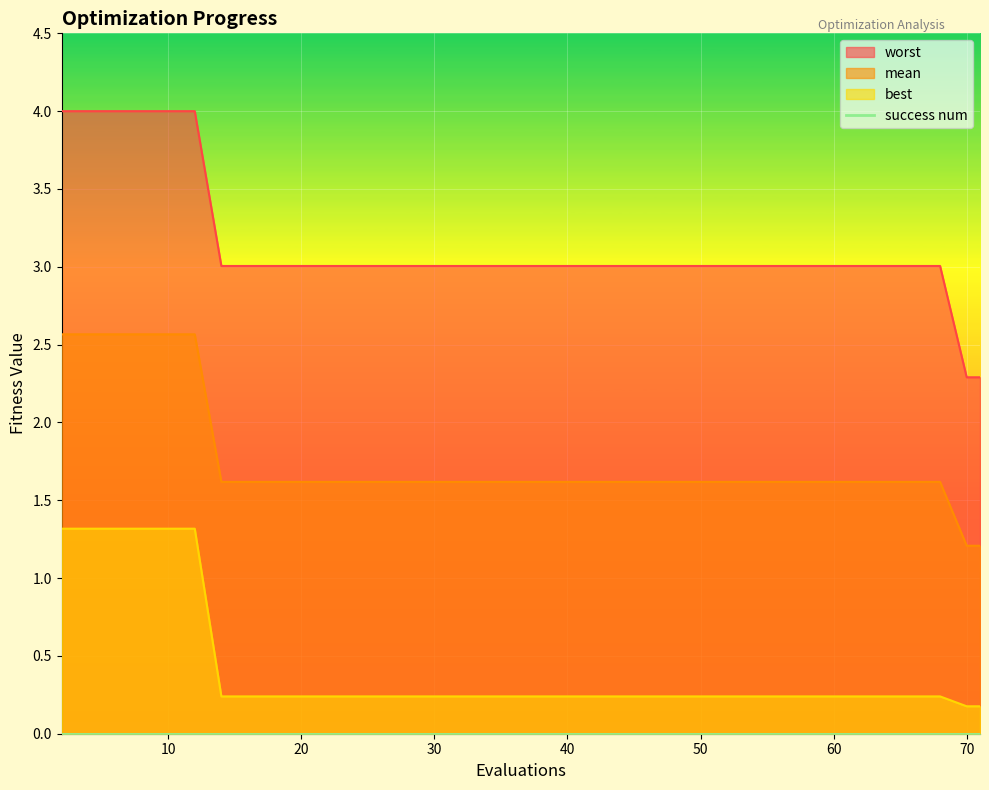

Which series has the largest total across all categories?

worst